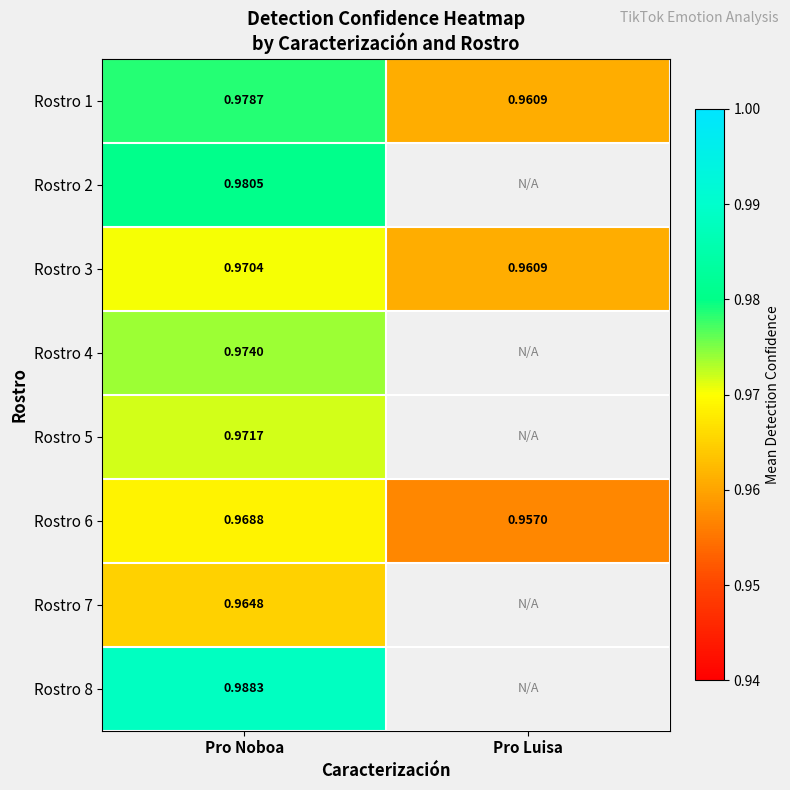

Which has a higher value, Pro Luisa or Pro Noboa?

Pro Noboa